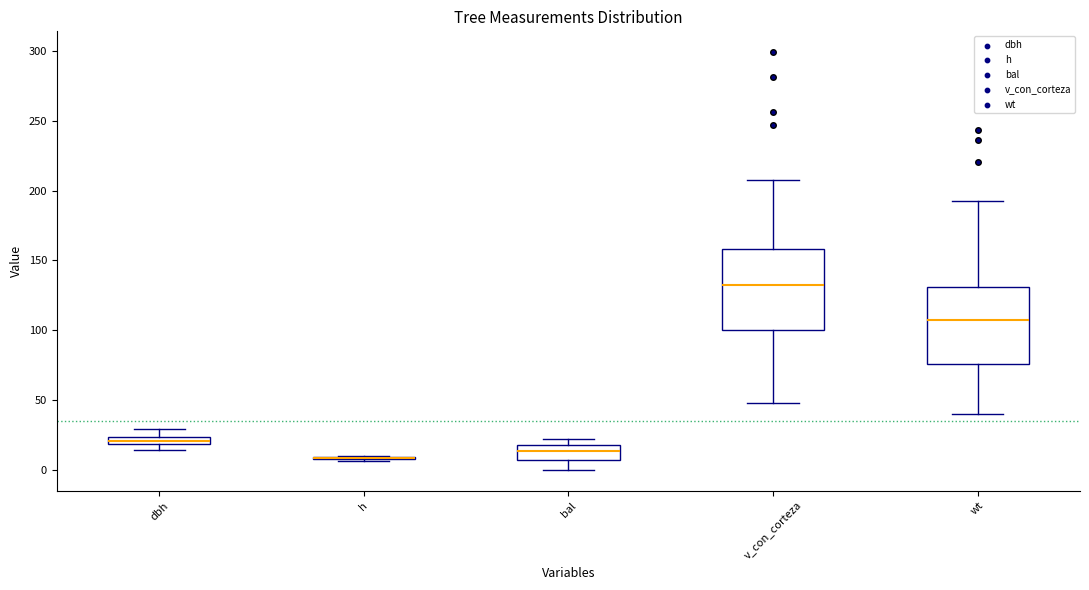

Where is the lower edge of the box for v_con_corteza on the y-axis? The values are not printed on the chart, so give them approximately, as read against the axis.

100